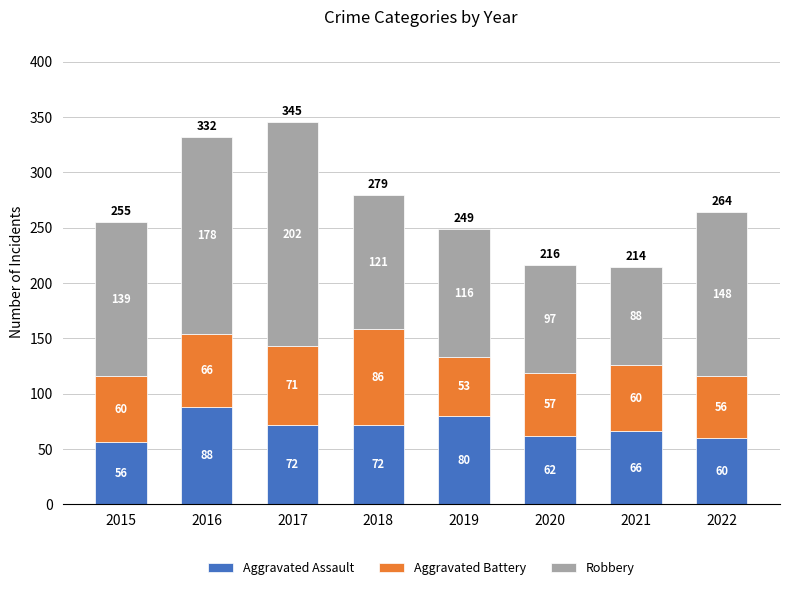

Where does the Aggravated Assault series first go above 72?

2016